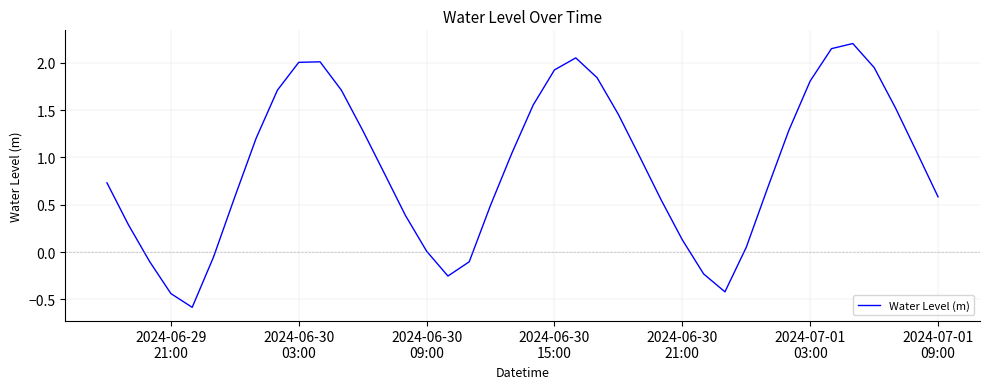

What is the difference between the maximum and minimum values?

2.8